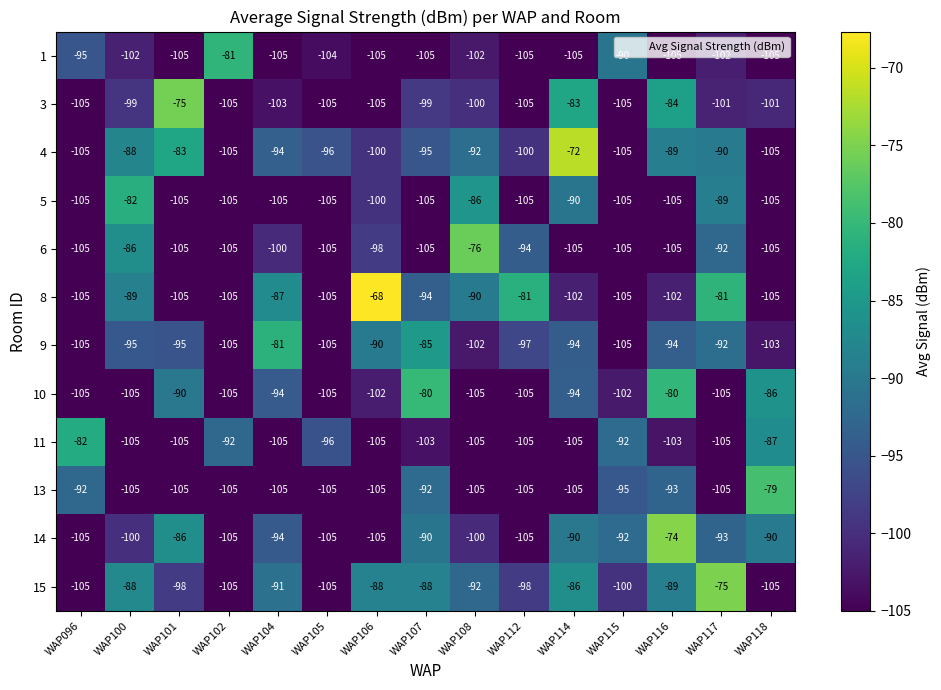

Read the 4 value at WAP117, to the nearest 5.

-90